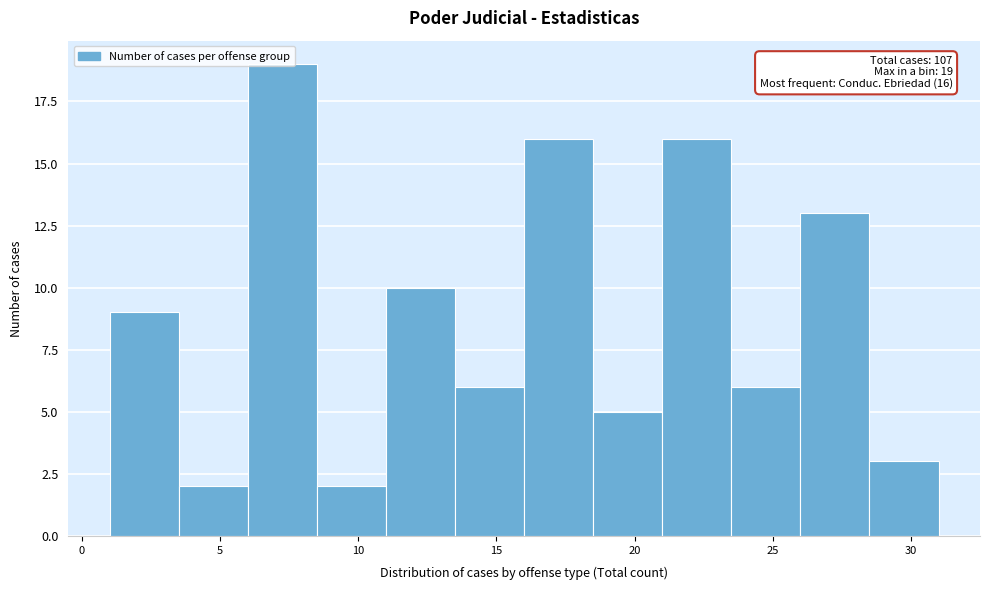

Which range on the x-axis has the tallest bar?

6.0 to 8.5